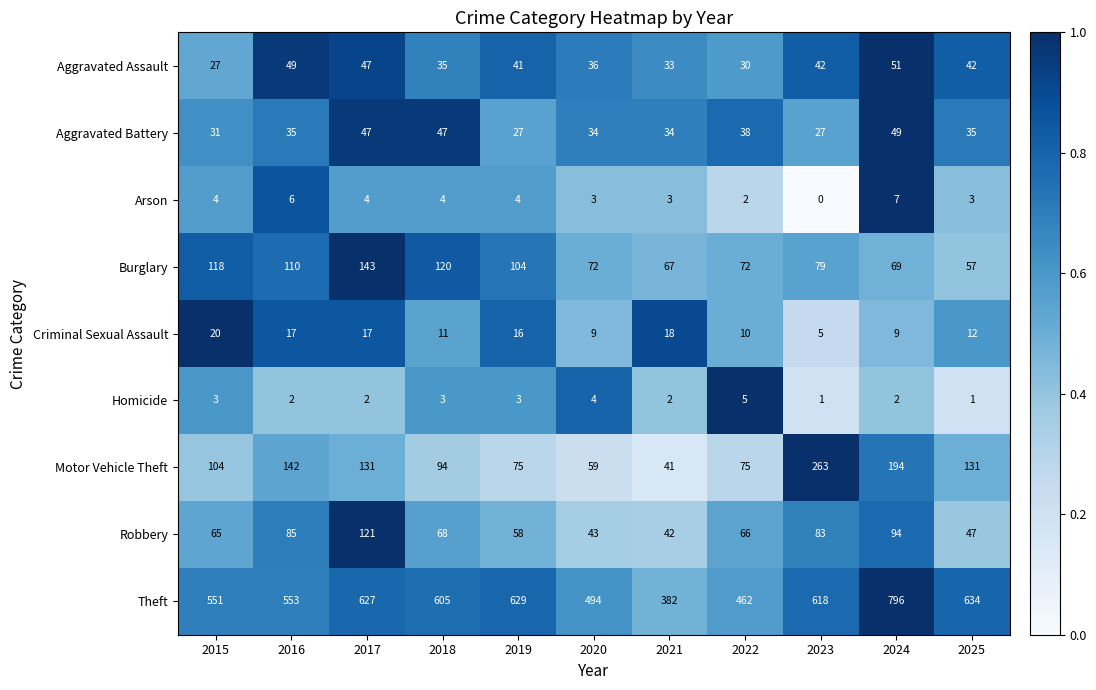

Which series has the widest spread of values?

Theft